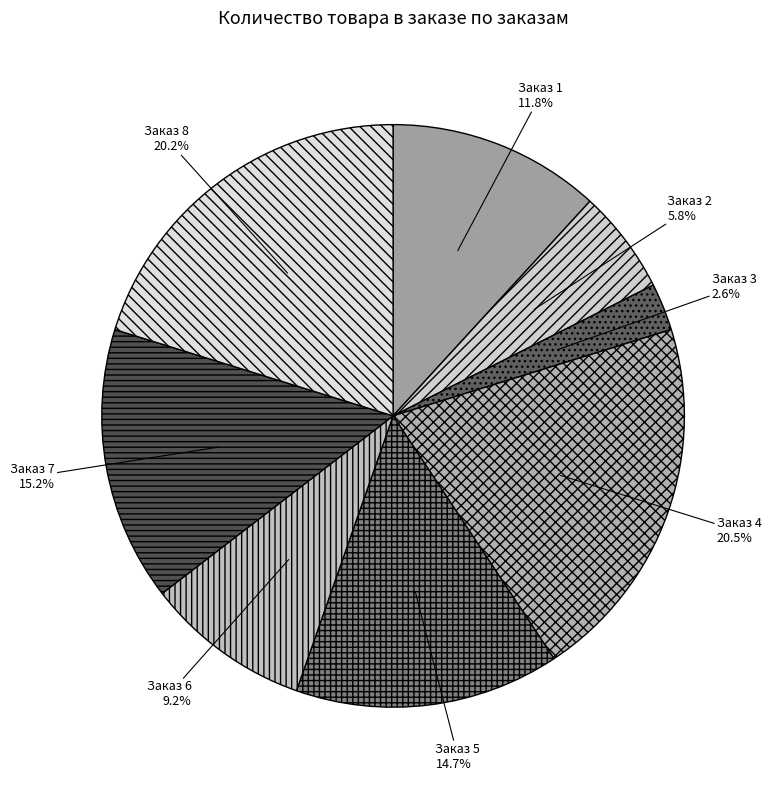

How many segments does this pie chart have?

8